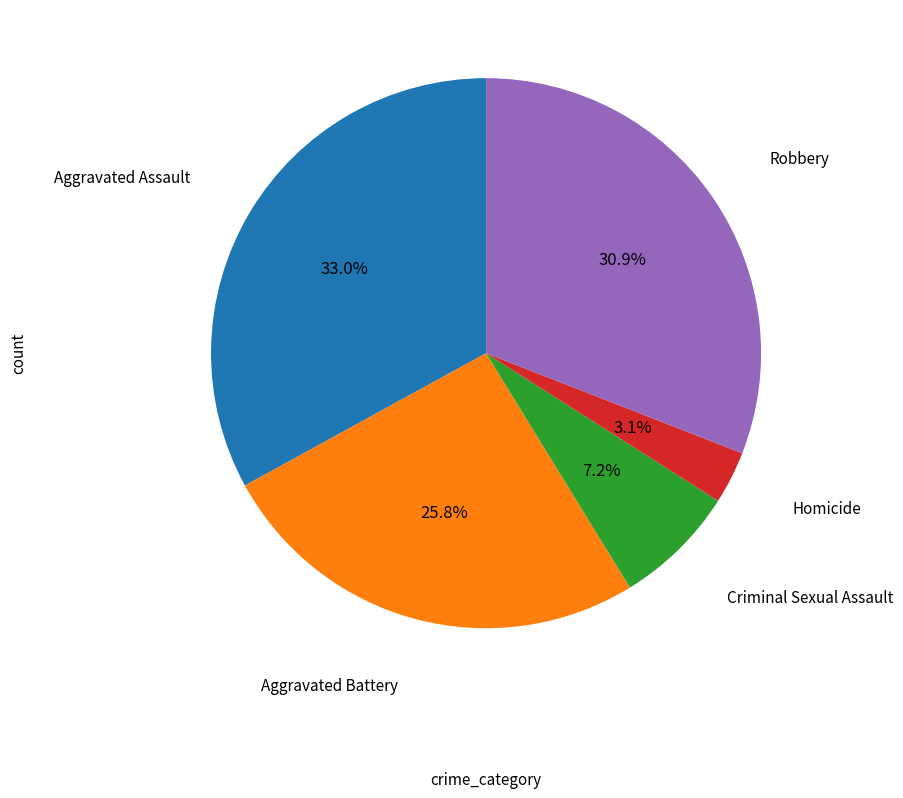

True or false: Homicide accounts for 3% of the total.

True